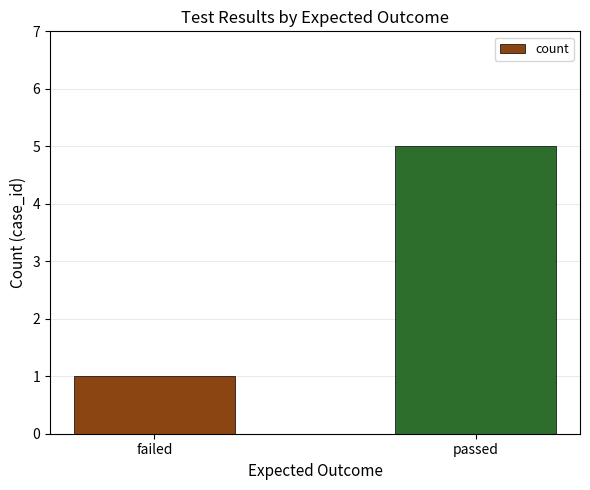

Reading left to right, extract all data points from this chart.

1	5